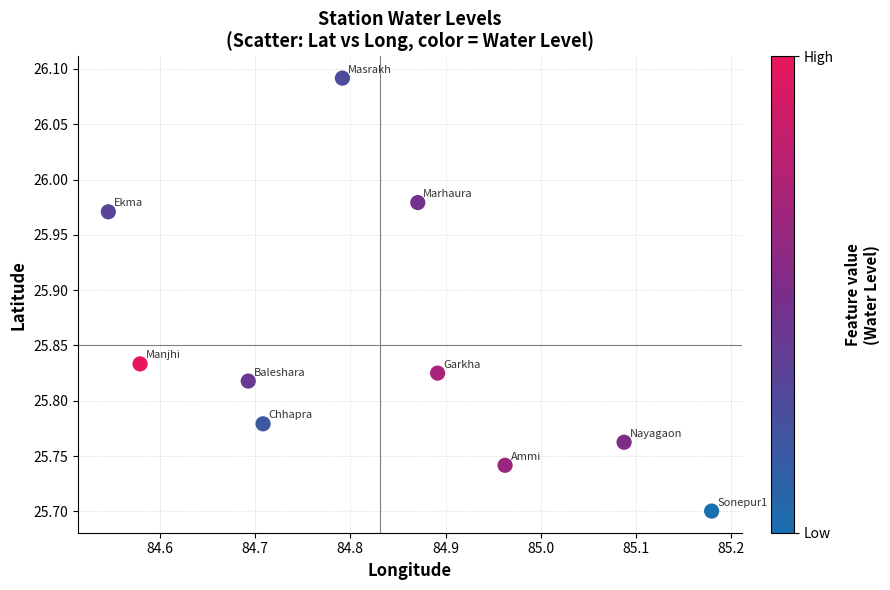

What is the range of X values (max minus min)?

0.6